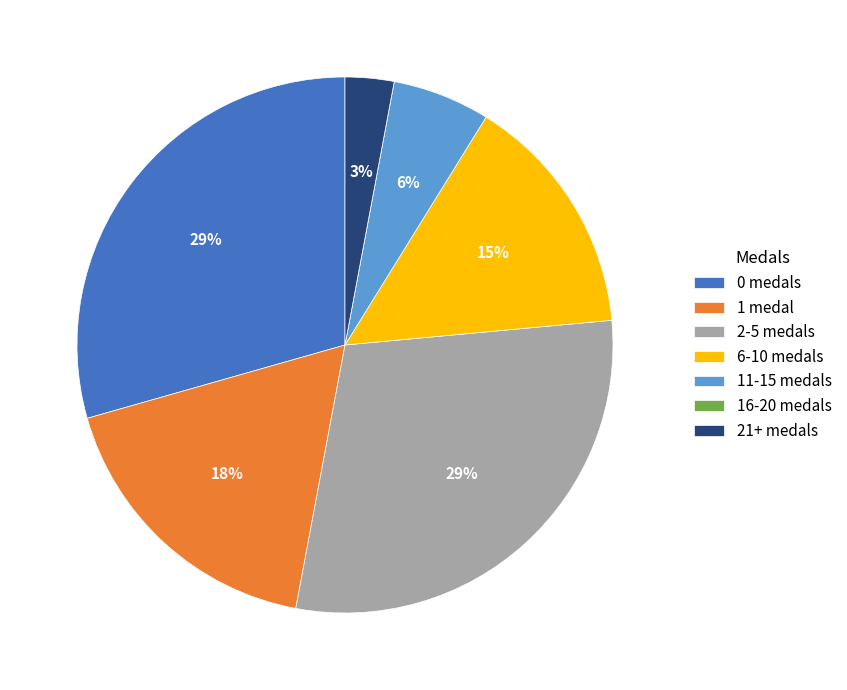

To the nearest percent, what is the average slice percentage?

14%